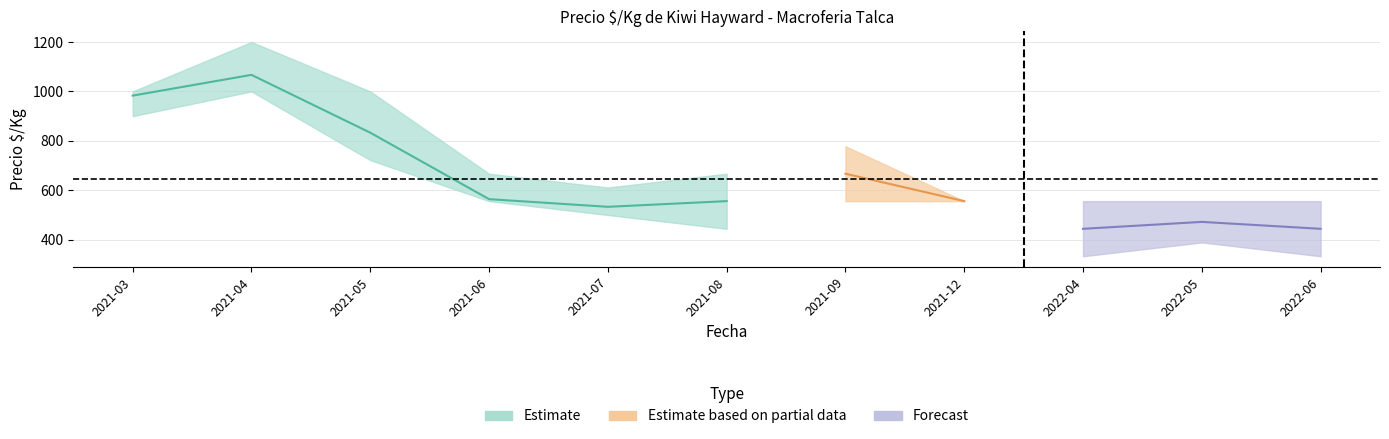

At how many categories does at least one series exceed 646?

6